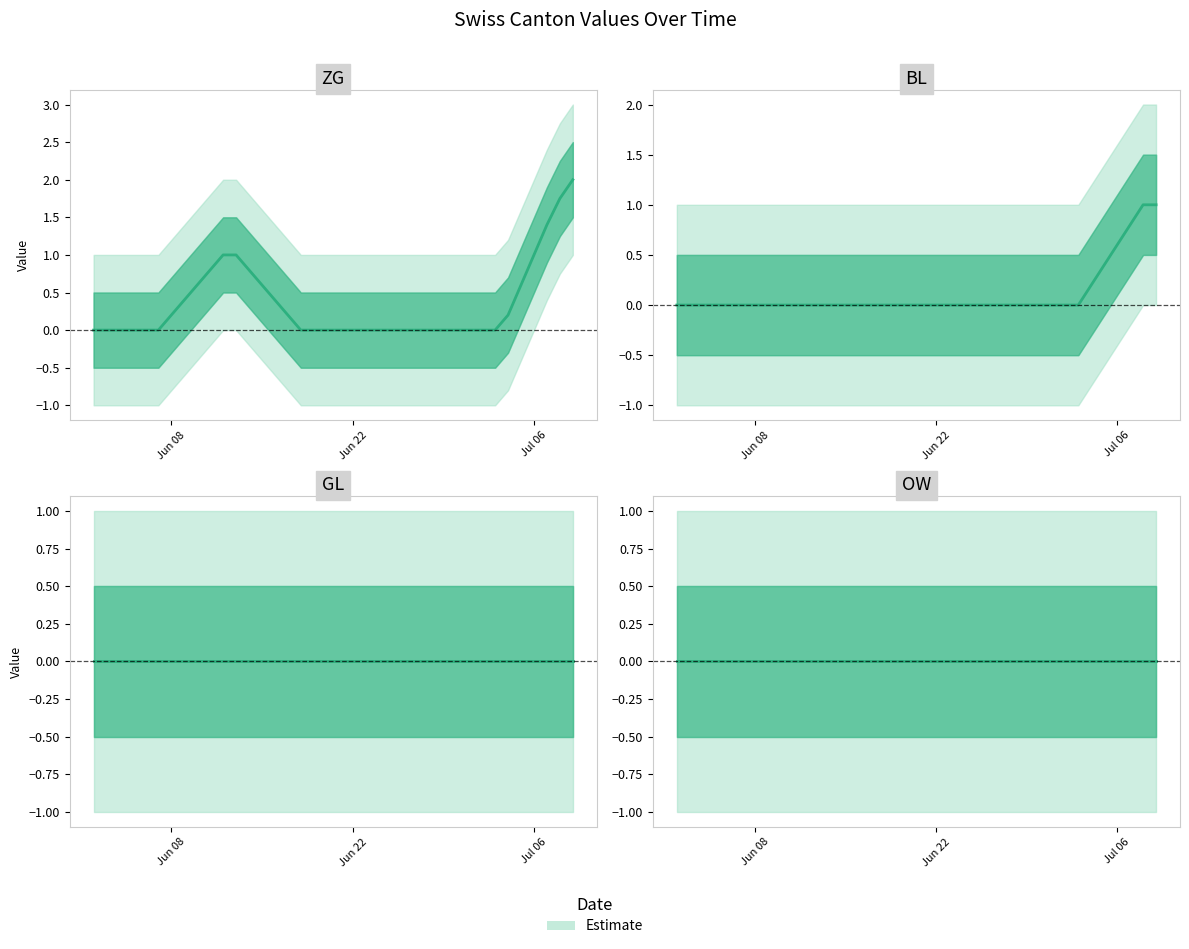

True or false: BL and ZG cross at least once.

False